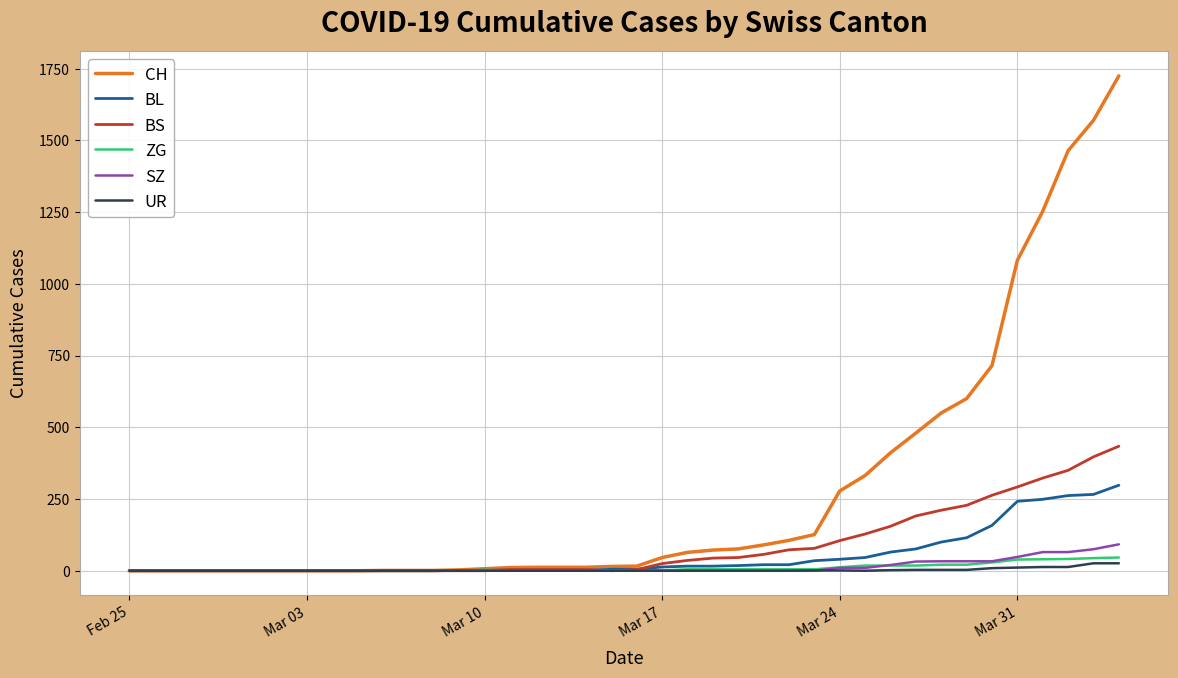

Which series has the largest range (max minus min)?

CH